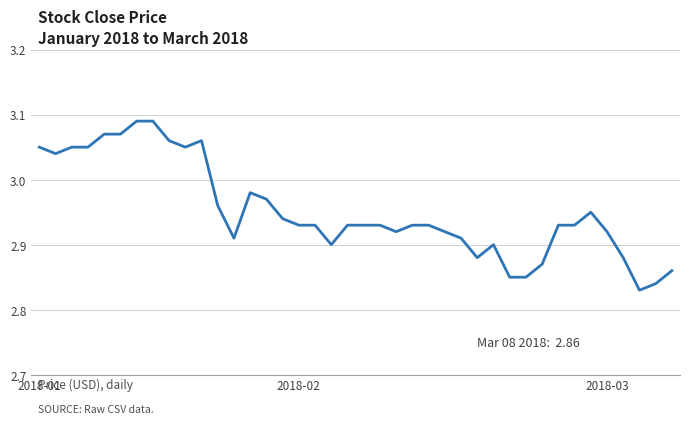

What is the difference between the maximum and minimum values?

0.3